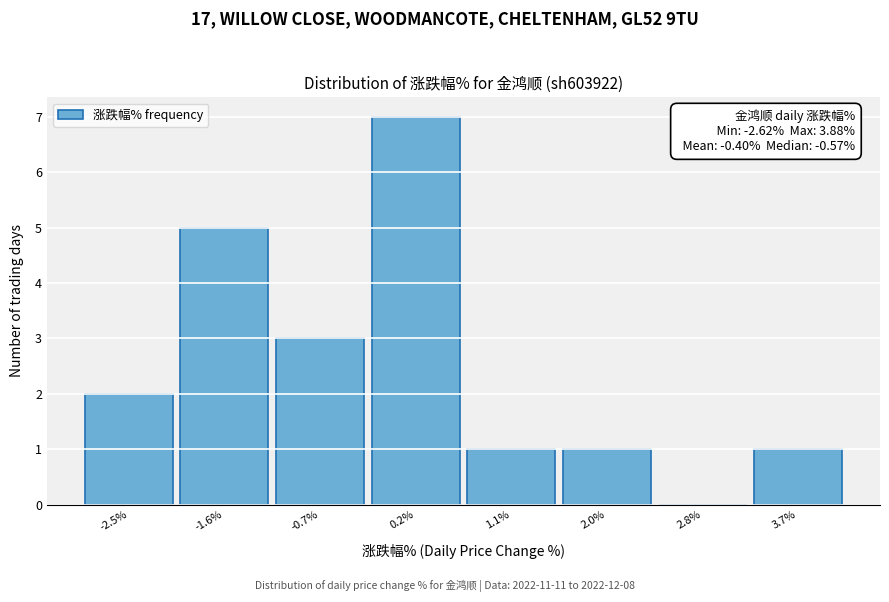

Over which range of the x-axis is the bar tallest?

-0.3 to 0.6